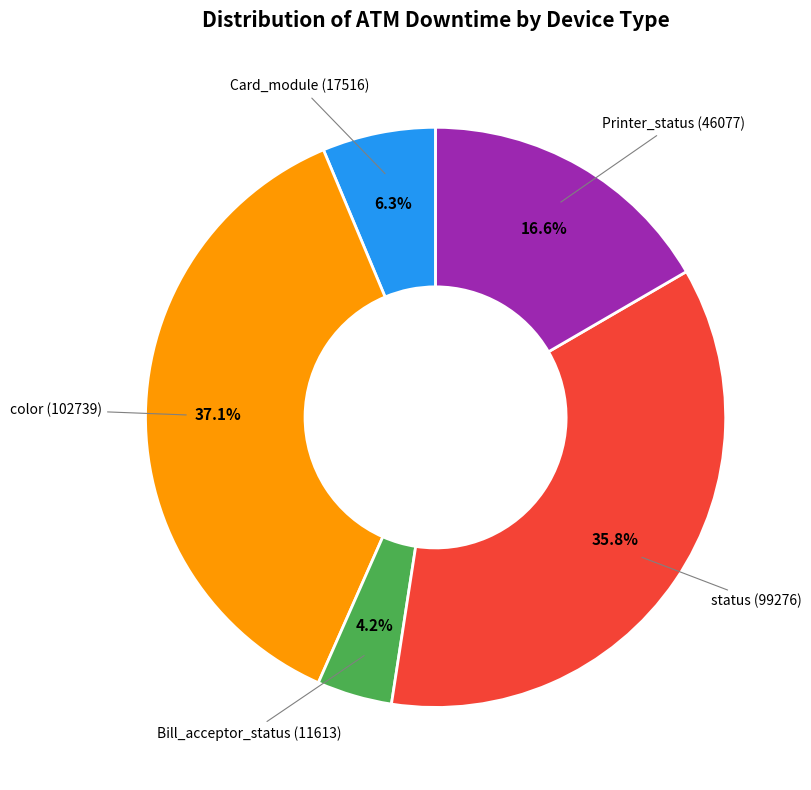

Is there any slice that represents more than half of the pie?

No